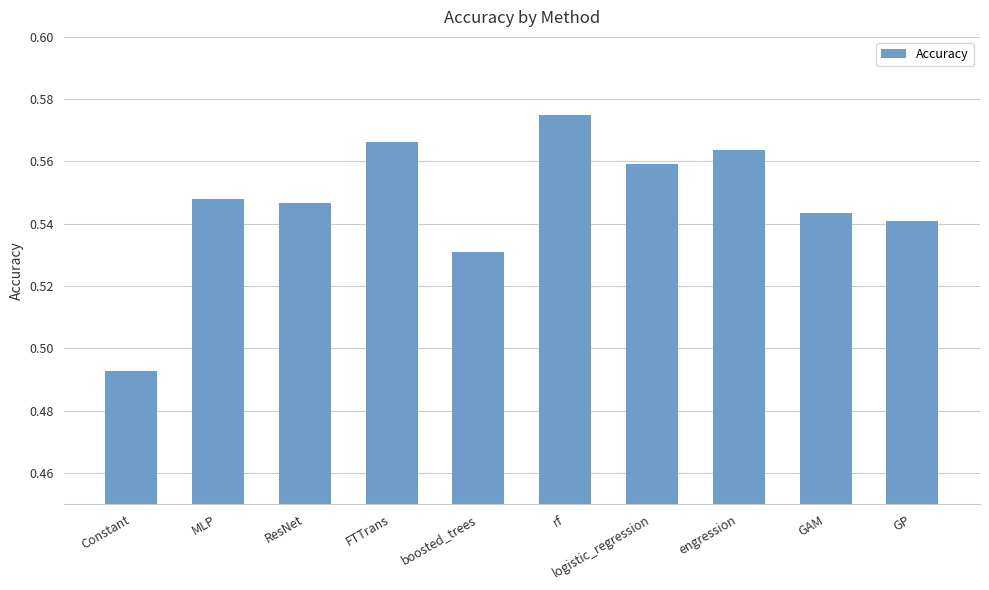

The chart shows a value of 1.0 at logistic_regression. True or false?

False